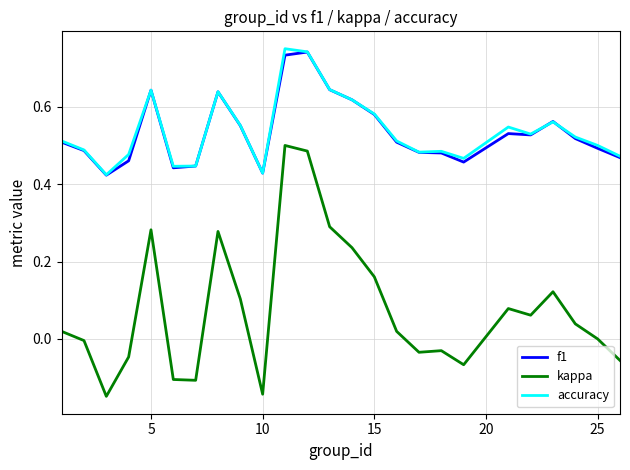

Which series has the largest range (max minus min)?

kappa